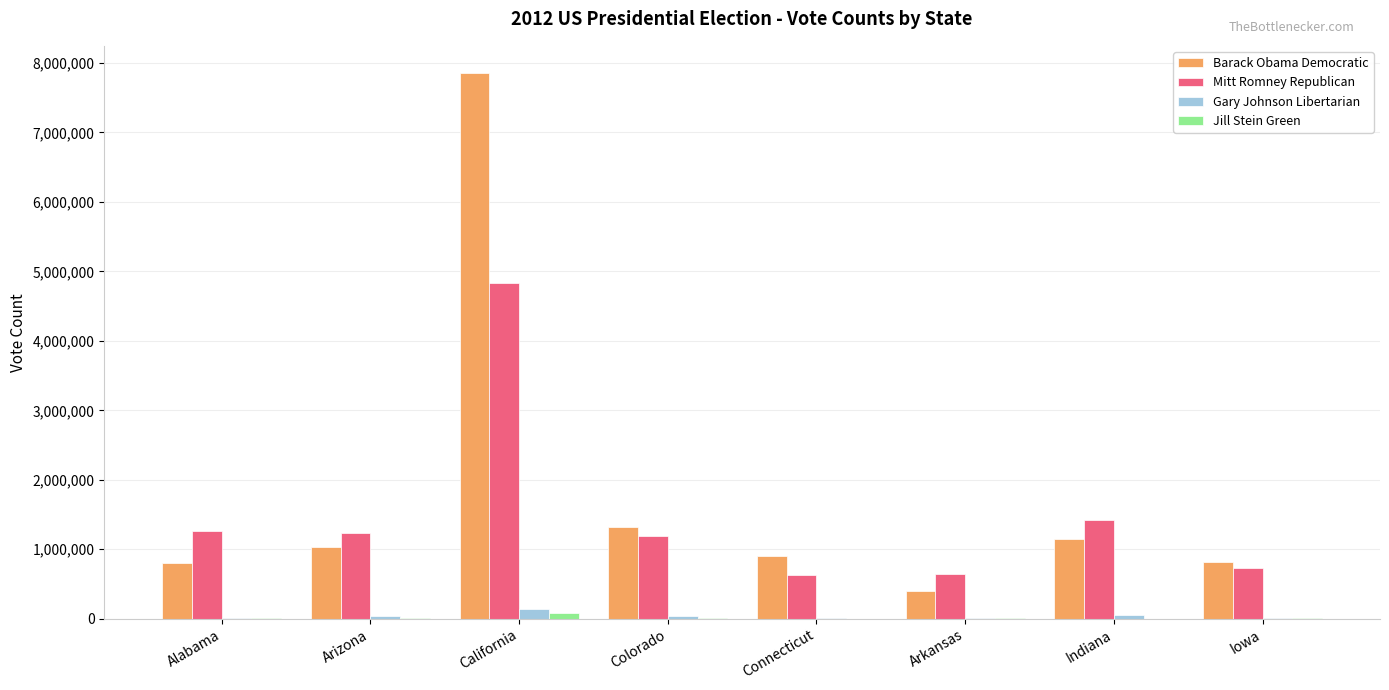

At which category does the chart reach its peak across all series?

California